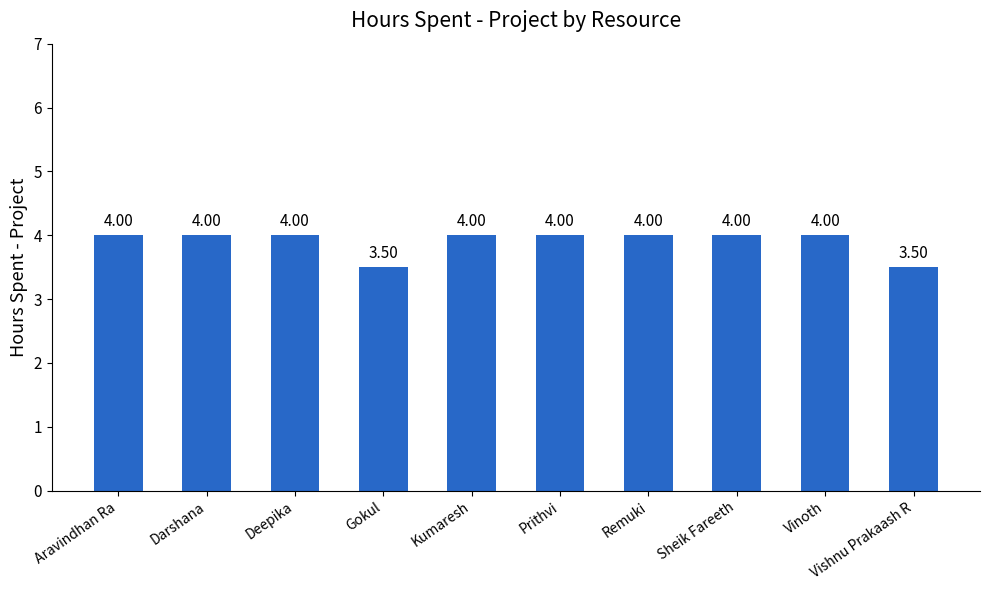

What position from the left is Aravindhan Ra?

1